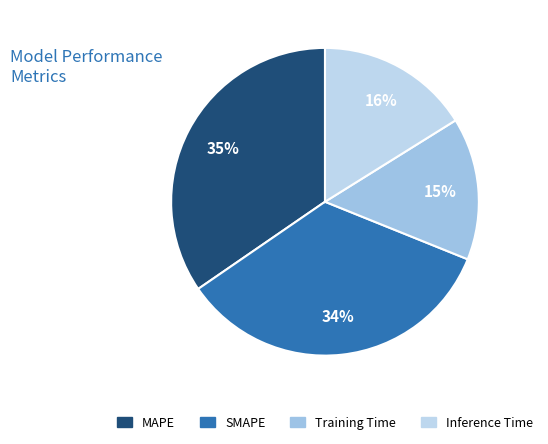

Which category has the smallest portion of the pie?

Training Time